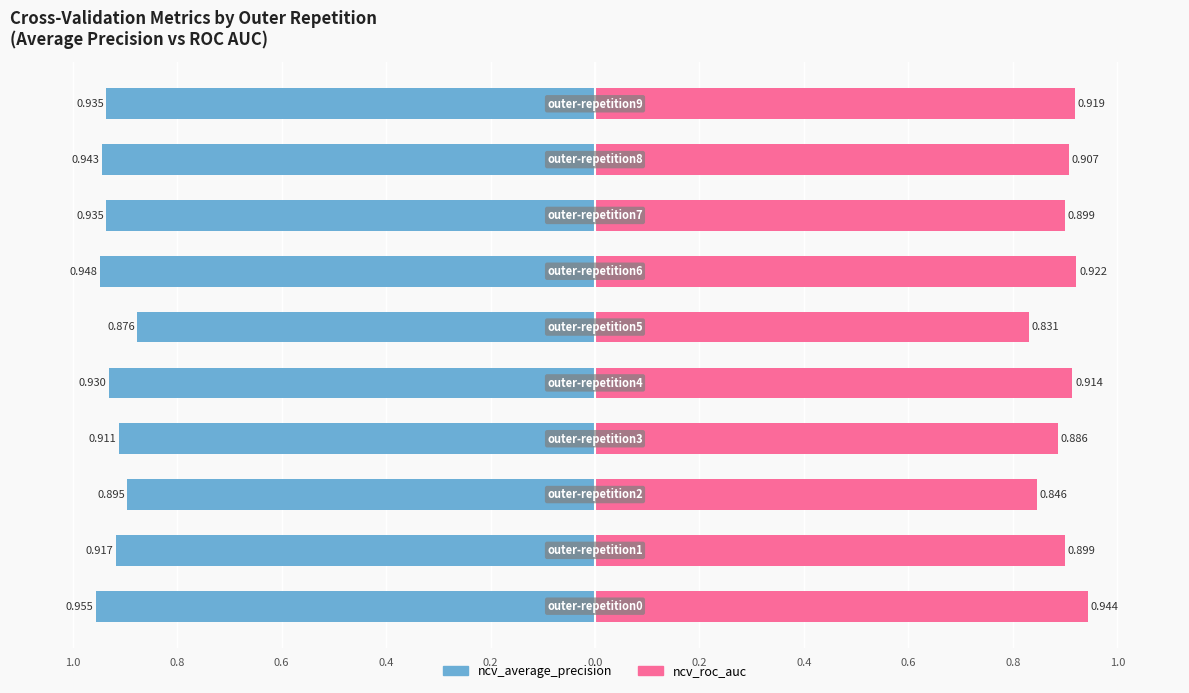

What are all the series names shown in the legend?

ncv_average_precision, ncv_roc_auc